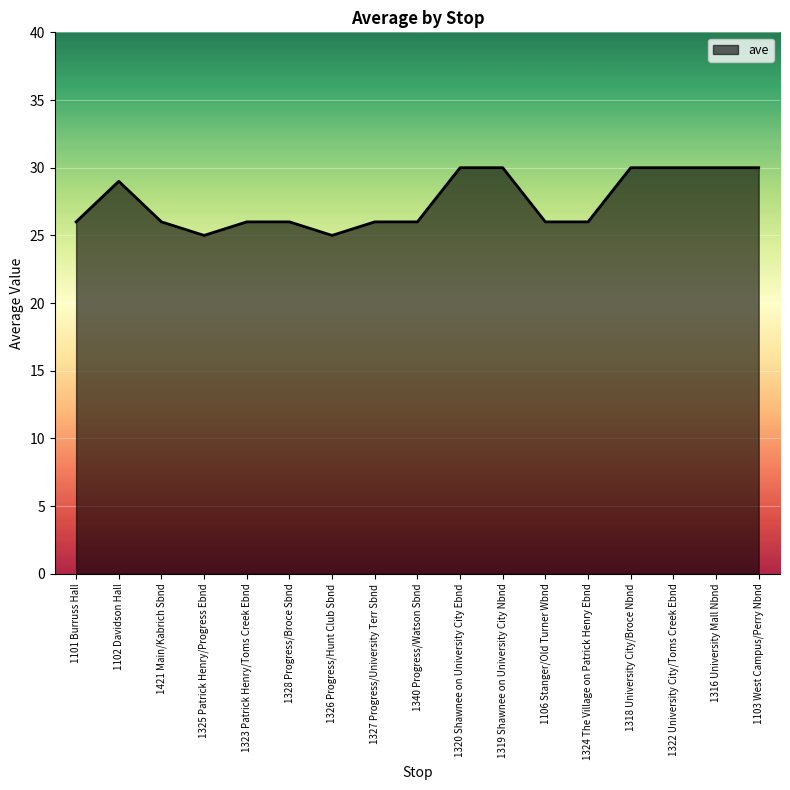

The chart shows a value of 26 at 1328 Progress/Broce Sbnd. True or false?

True